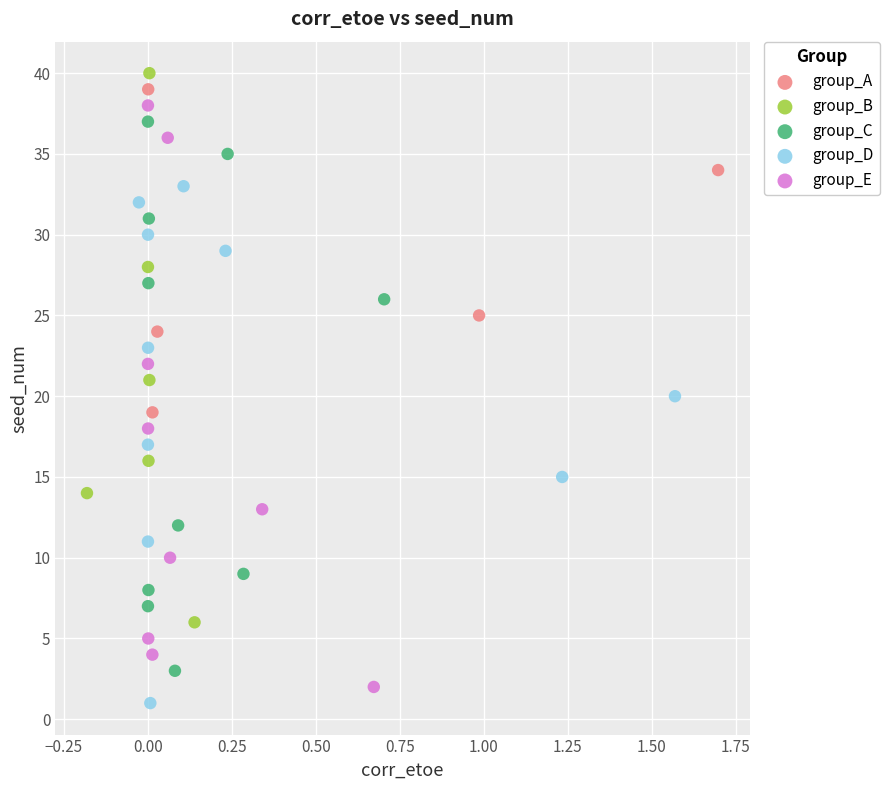

Which series reaches the maximum Y coordinate?

group_B